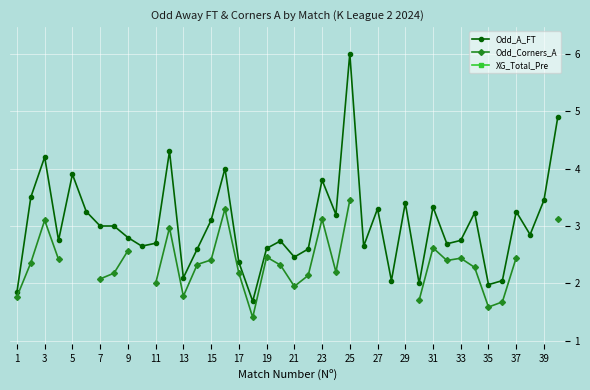

At which category does Odd_A_FT reach its first local peak?

3